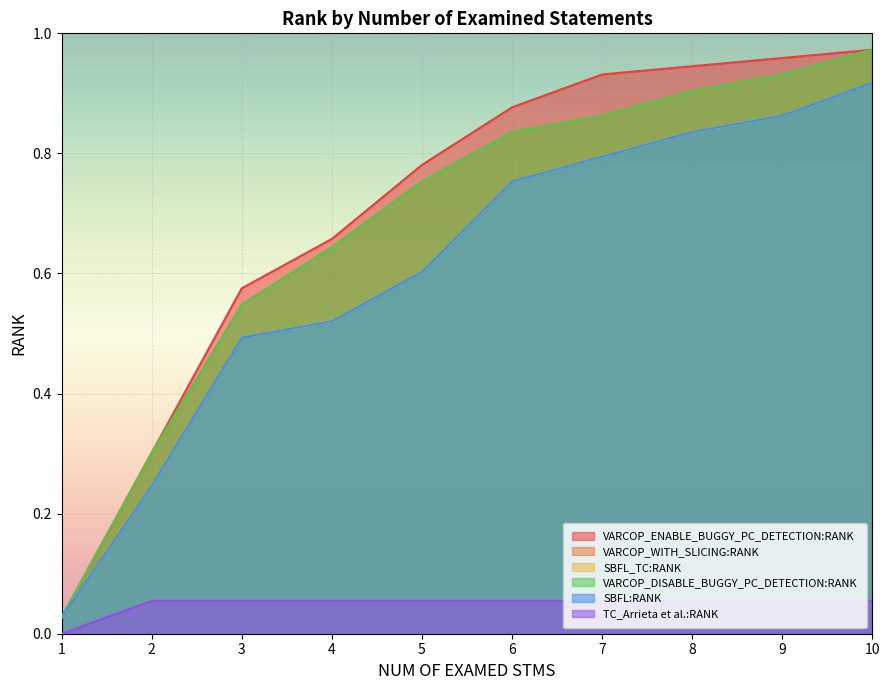

At which category is the sum across all series the highest?

10